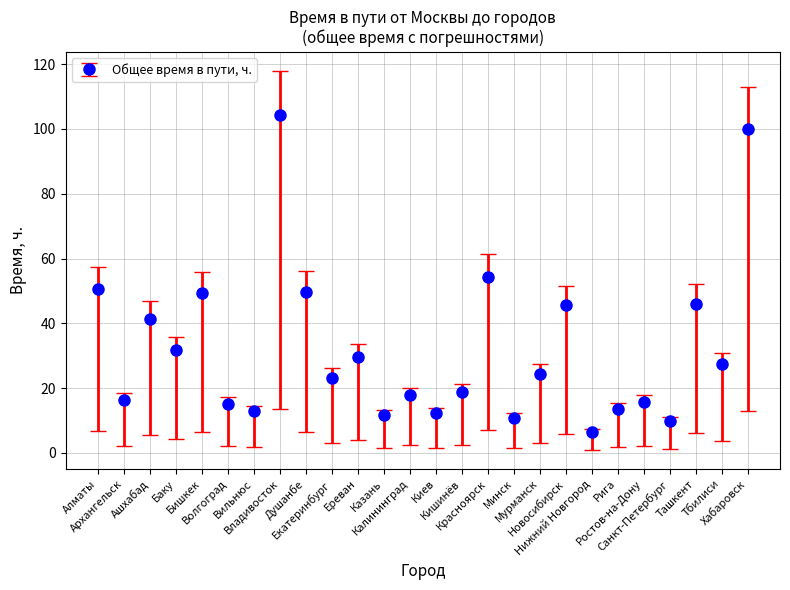

True or false: there are more than 1 points higher than both neighbors.

True